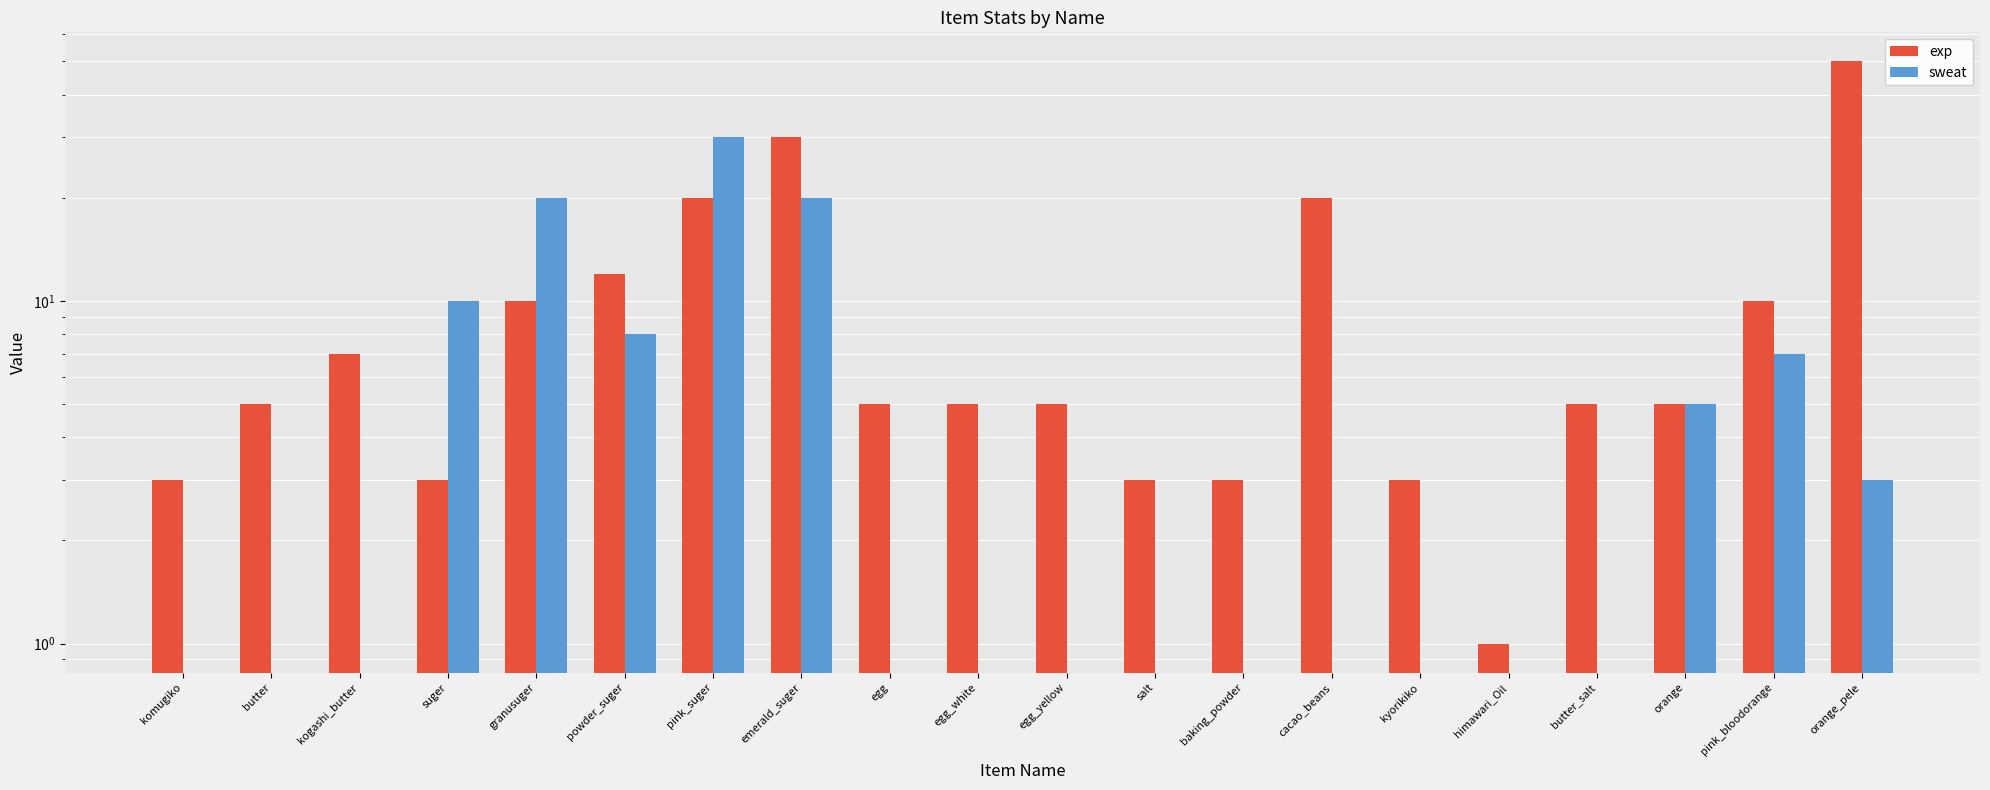

Which label corresponds to the largest value in the chart?

orange_pele